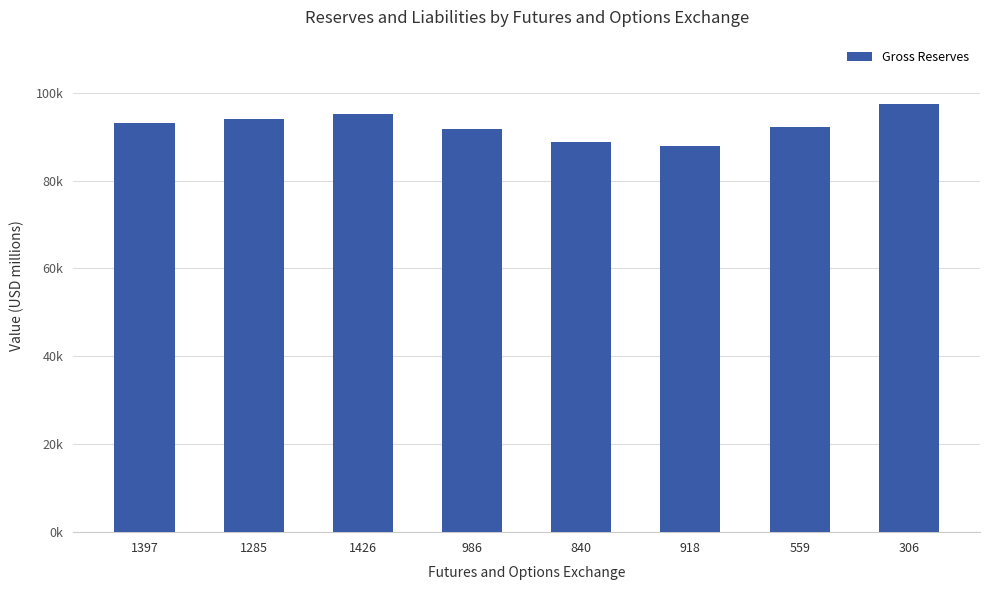

What is the average value?

92560.9